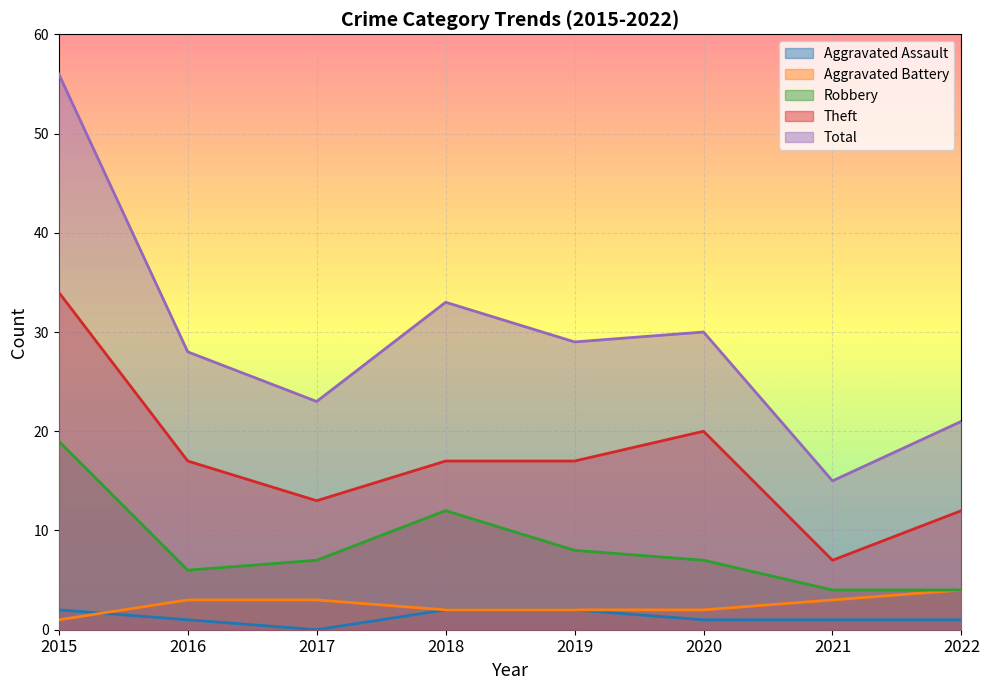

Rank the categories by Aggravated Assault value from lowest to highest.

2017, 2016, 2020, 2021, 2022, 2015, 2018, 2019